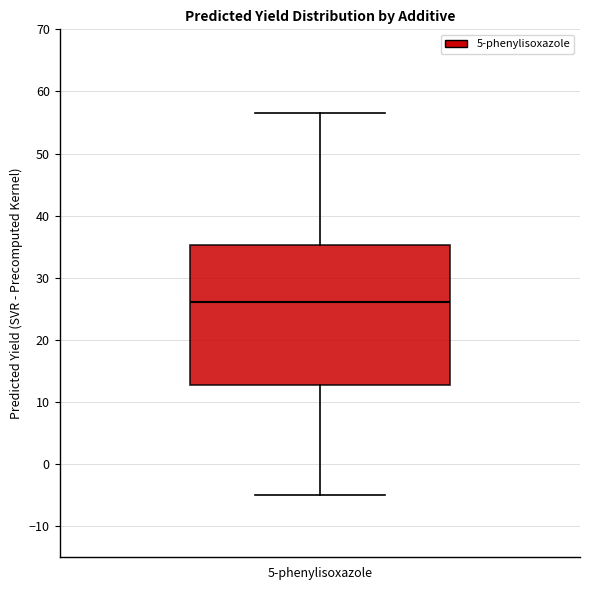

Read this box plot against the y-axis: the position of the median line, the range covered by the box, and the ends of both whiskers. The values are not printed on the chart, so give them approximately, as read against the axis.

median 26, box 13 to 35, whiskers -5 to 57